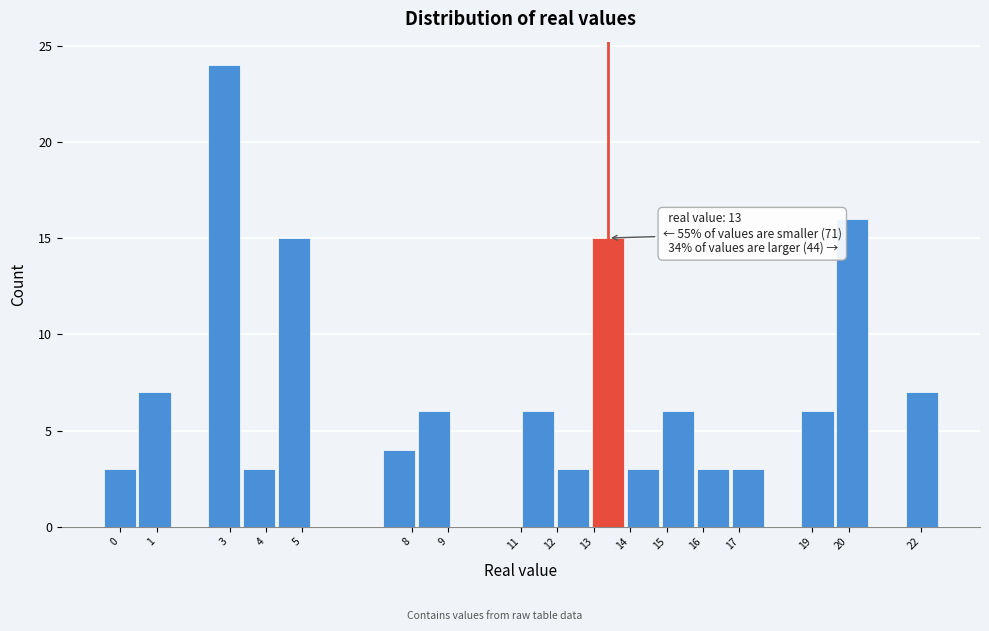

Which range on the x-axis has the tallest bar?

2.4 to 3.3